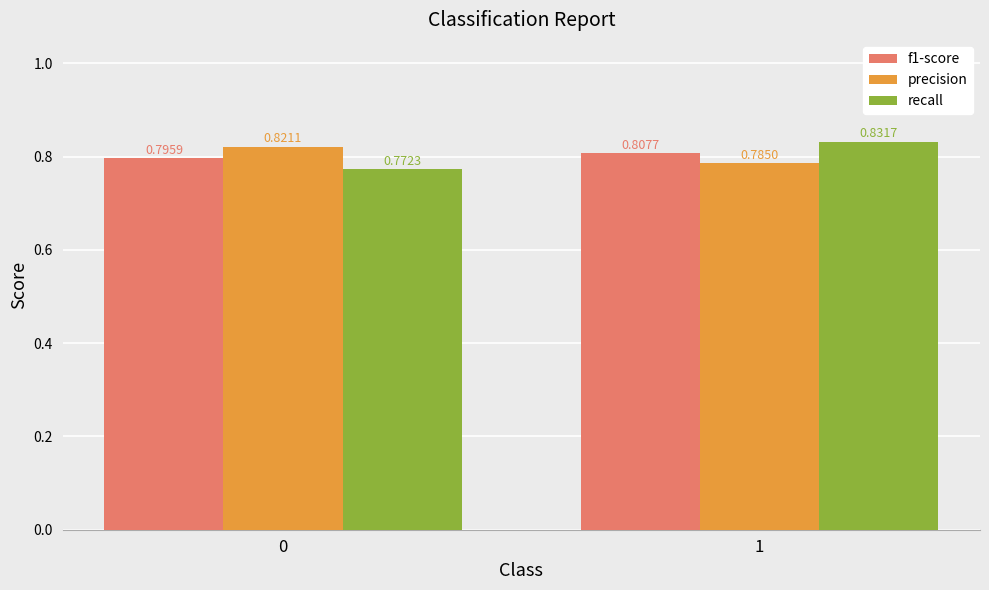

List the series in order of their peak value, lowest first.

f1-score, precision, recall